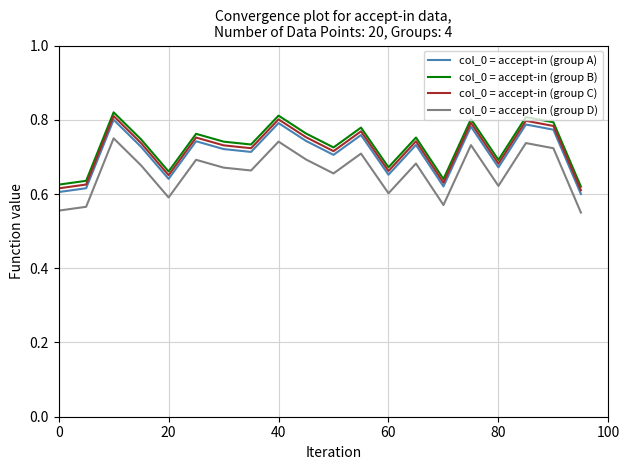

True or false: col_0 = accept-in (group C) and col_0 = accept-in (group B) cross at least once.

False